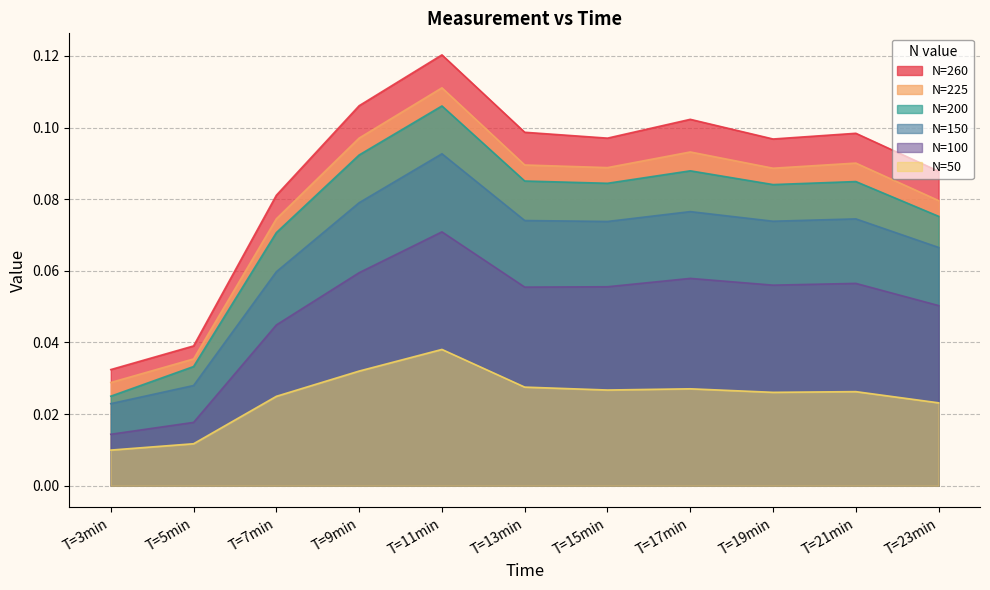

Between T=3min and T=13min, which is larger?

T=13min